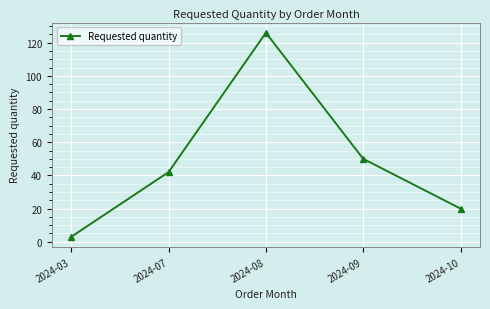

What is the change in value from 2024-08 to 2024-10?

-106